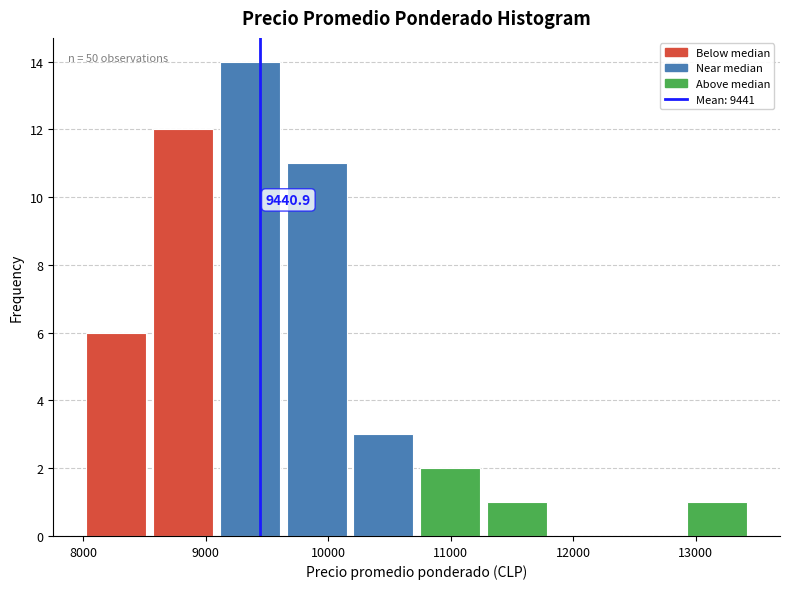

Which range on the x-axis has the tallest bar?

9100 to 9600